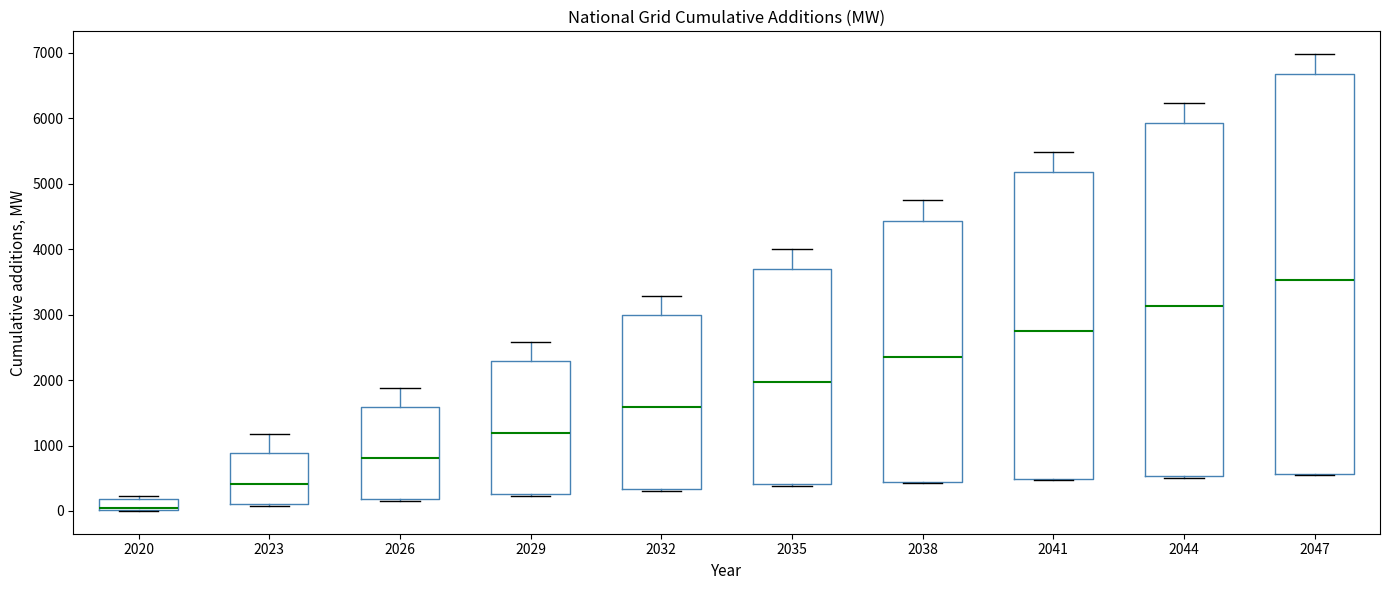

Which box's median line is the highest?

2047